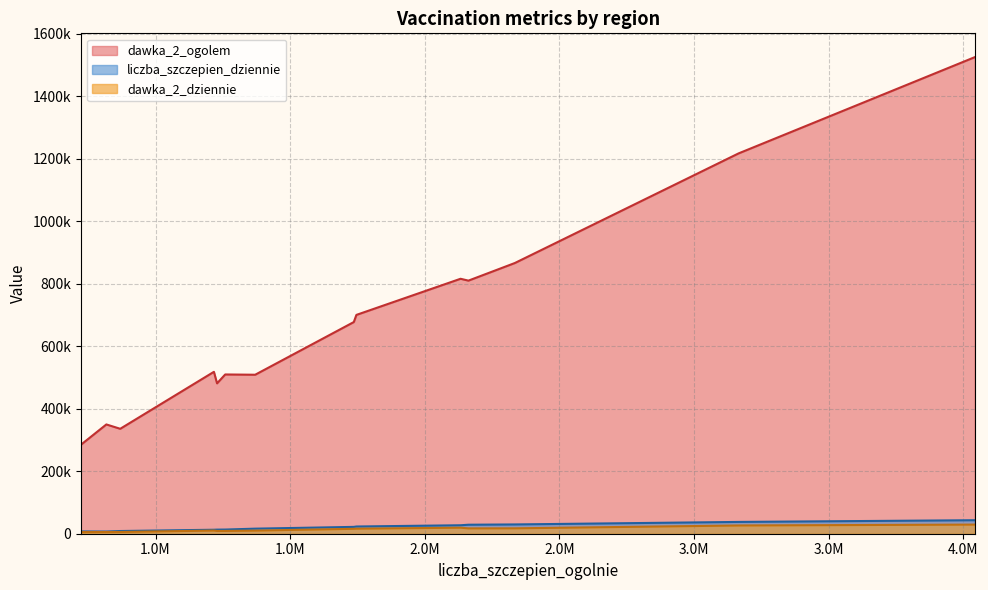

What is the greatest value displayed?

1525751